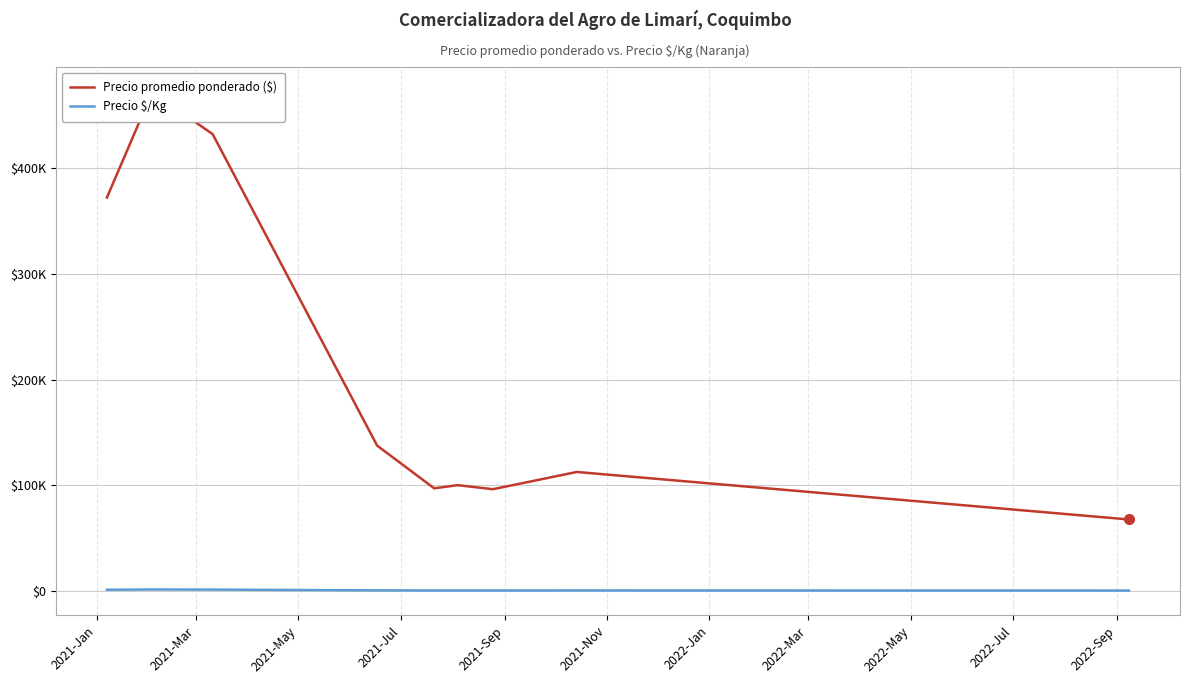

What is the difference between the maximum and minimum values in the Precio promedio ponderado ($) series?

405000.0